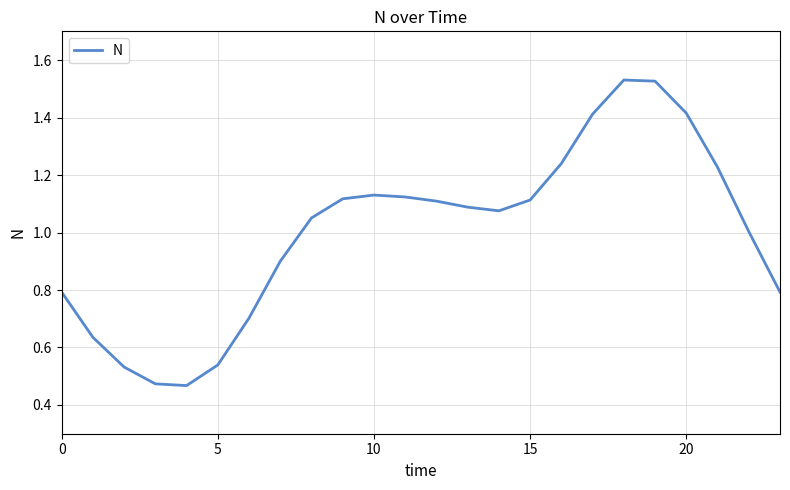

Does the chart display data point markers on the line(s)?

No